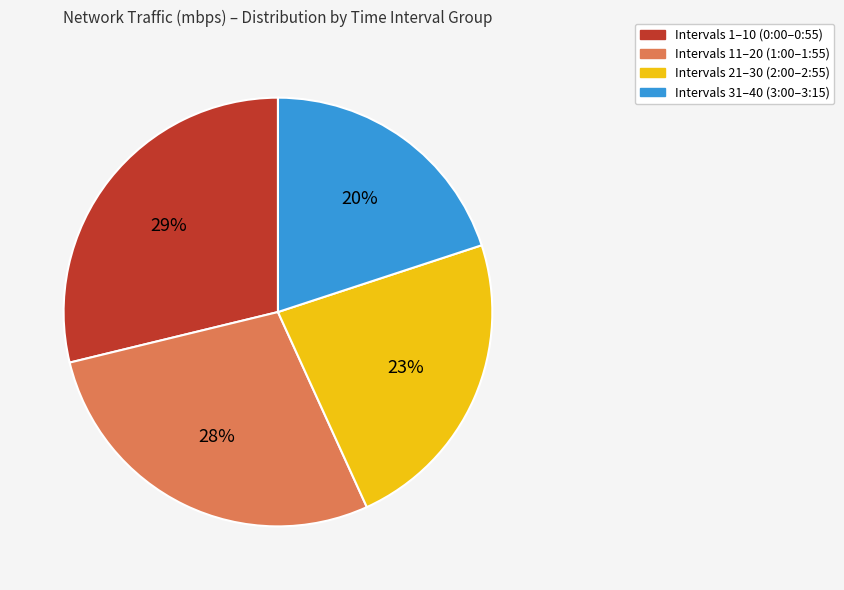

Is there any slice that represents more than half of the pie?

No